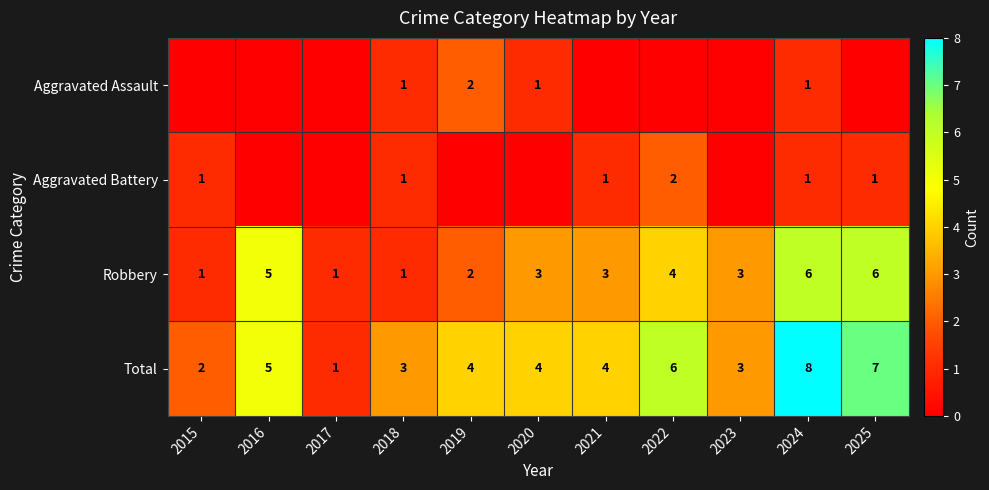

What is the highest value of the Robbery series?

6